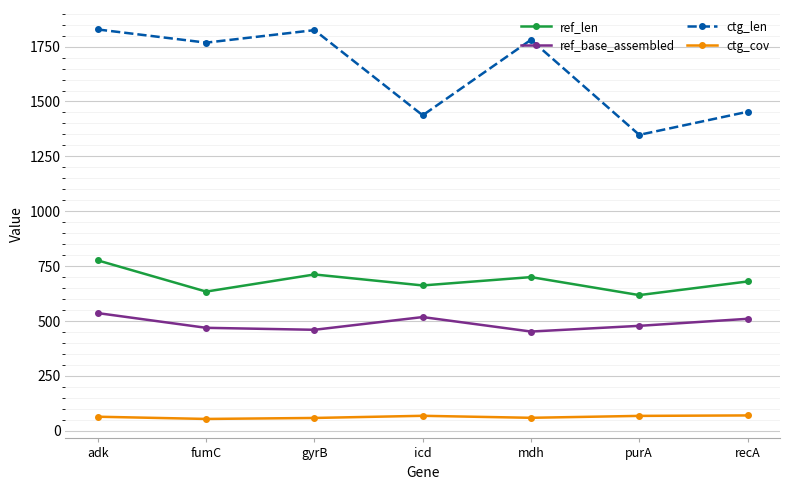

What is the sum of all ctg_cov values?

441.3